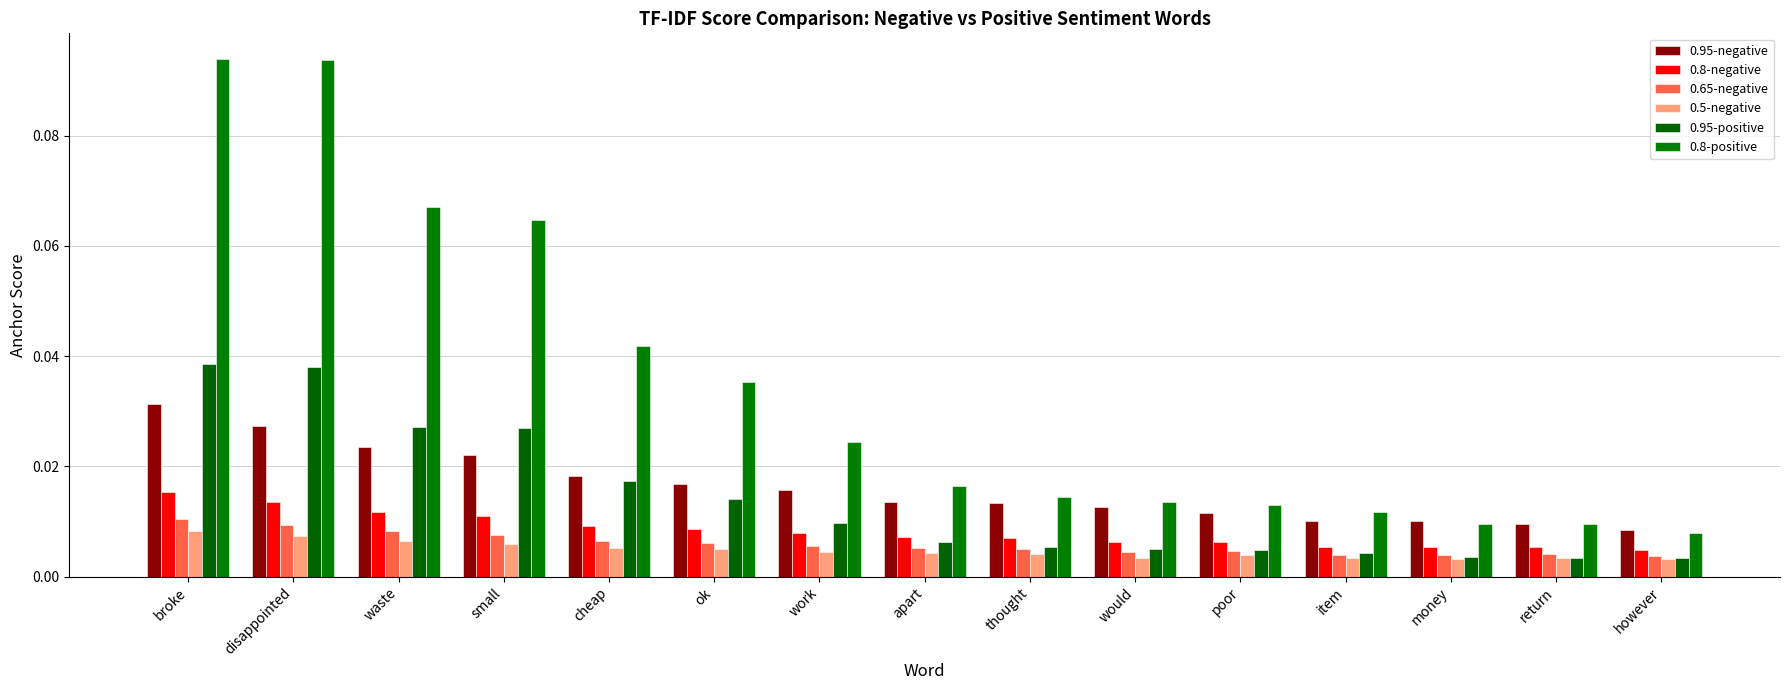

Between cheap and waste, which is larger?

waste